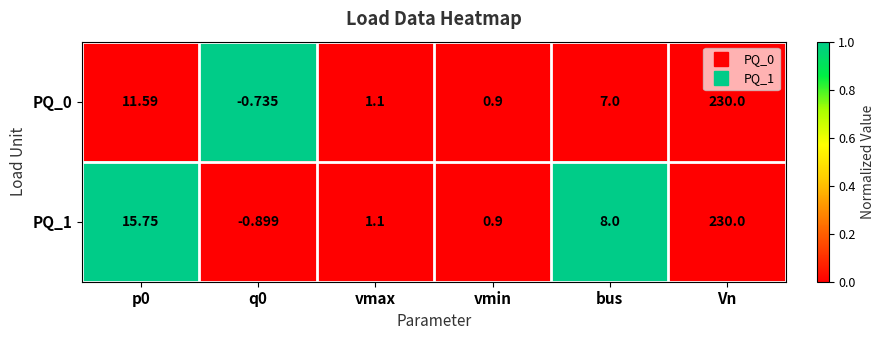

How many series are shown in this chart?

2